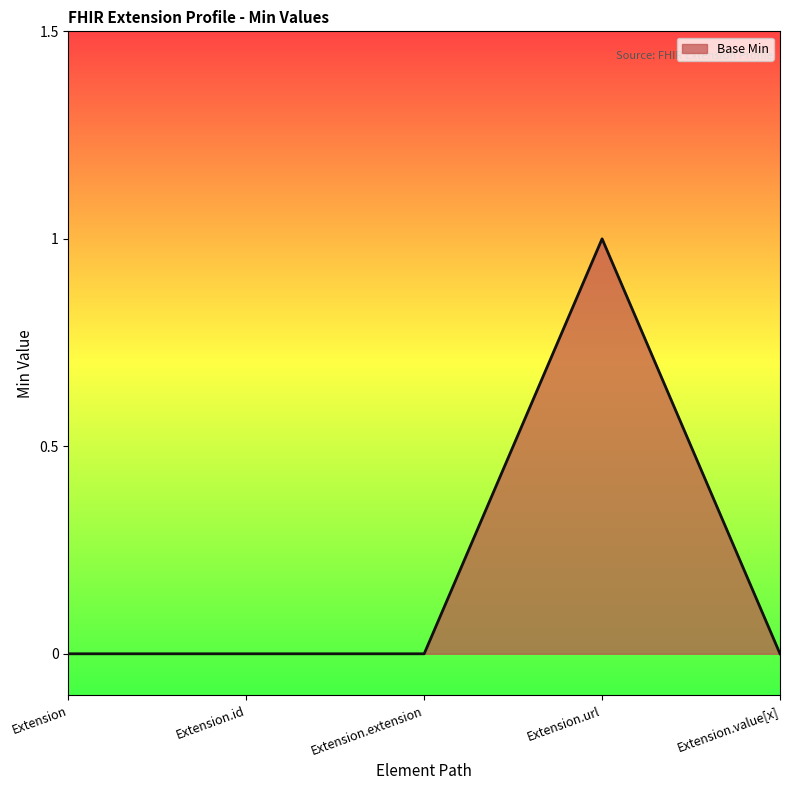

The value at Extension.extension is 1. True or false?

False